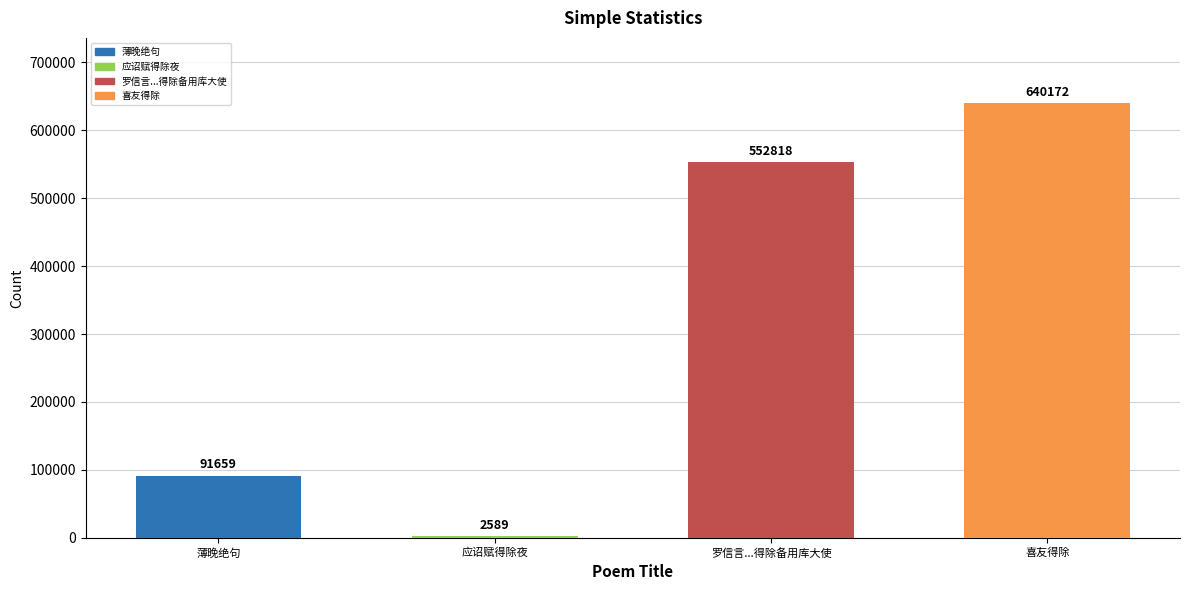

Is it true that the value at 薄晚绝句·暂出嫌喧可得除 is 35729?

False